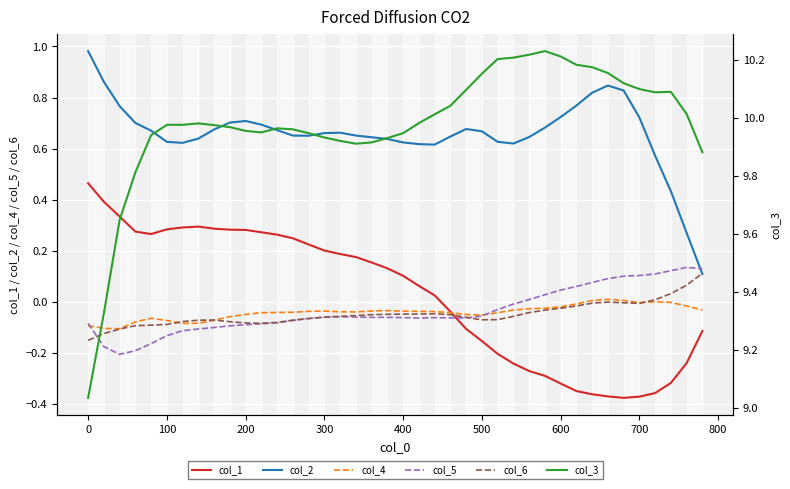

Reading left to right, extract all data points from this chart.

col_1: 0.5	0.4	0.3	0.3	0.3	0.3	0.3	0.3	0.3	0.3	0.3	0.3	0.3	0.2	0.2	0.2	0.2	0.2	0.2	0.1	0.1	0.1	0.0	-0.0	-0.1	-0.2	-0.2	-0.2	-0.3	-0.3	-0.3	-0.3	-0.4	-0.4	-0.4	-0.4	-0.4	-0.3	-0.2	-0.1
col_2: 1.0	0.9	0.8	0.7	0.7	0.6	0.6	0.6	0.7	0.7	0.7	0.7	0.7	0.7	0.7	0.7	0.7	0.7	0.6	0.6	0.6	0.6	0.6	0.6	0.7	0.7	0.6	0.6	0.6	0.7	0.7	0.8	0.8	0.8	0.8	0.7	0.6	0.4	0.3	0.1
col_4: -0.1	-0.1	-0.1	-0.1	-0.1	-0.1	-0.1	-0.1	-0.1	-0.1	-0.0	-0.0	-0.0	-0.0	-0.0	-0.0	-0.0	-0.0	-0.0	-0.0	-0.0	-0.0	-0.0	-0.0	-0.1	-0.1	-0.0	-0.0	-0.0	-0.0	-0.0	-0.0	0.0	0.0	0.0	-0.0	-0.0	-0.0	-0.0	-0.0
col_5: -0.1	-0.2	-0.2	-0.2	-0.2	-0.1	-0.1	-0.1	-0.1	-0.1	-0.1	-0.1	-0.1	-0.1	-0.1	-0.1	-0.1	-0.1	-0.1	-0.1	-0.1	-0.1	-0.1	-0.1	-0.1	-0.1	-0.0	-0.0	0.0	0.0	0.0	0.1	0.1	0.1	0.1	0.1	0.1	0.1	0.1	0.1
col_6: -0.2	-0.1	-0.1	-0.1	-0.1	-0.1	-0.1	-0.1	-0.1	-0.1	-0.1	-0.1	-0.1	-0.1	-0.1	-0.1	-0.1	-0.1	-0.1	-0.0	-0.0	-0.0	-0.0	-0.1	-0.1	-0.1	-0.1	-0.1	-0.0	-0.0	-0.0	-0.0	-0.0	-0.0	-0.0	-0.0	0.0	0.0	0.1	0.1
col_3: 9.0	9.3	9.6	9.8	9.9	10.0	10.0	10.0	10.0	10.0	10.0	9.9	10.0	10.0	9.9	9.9	9.9	9.9	9.9	9.9	9.9	10.0	10.0	10.0	10.1	10.2	10.2	10.2	10.2	10.2	10.2	10.2	10.2	10.2	10.1	10.1	10.1	10.1	10.0	9.9